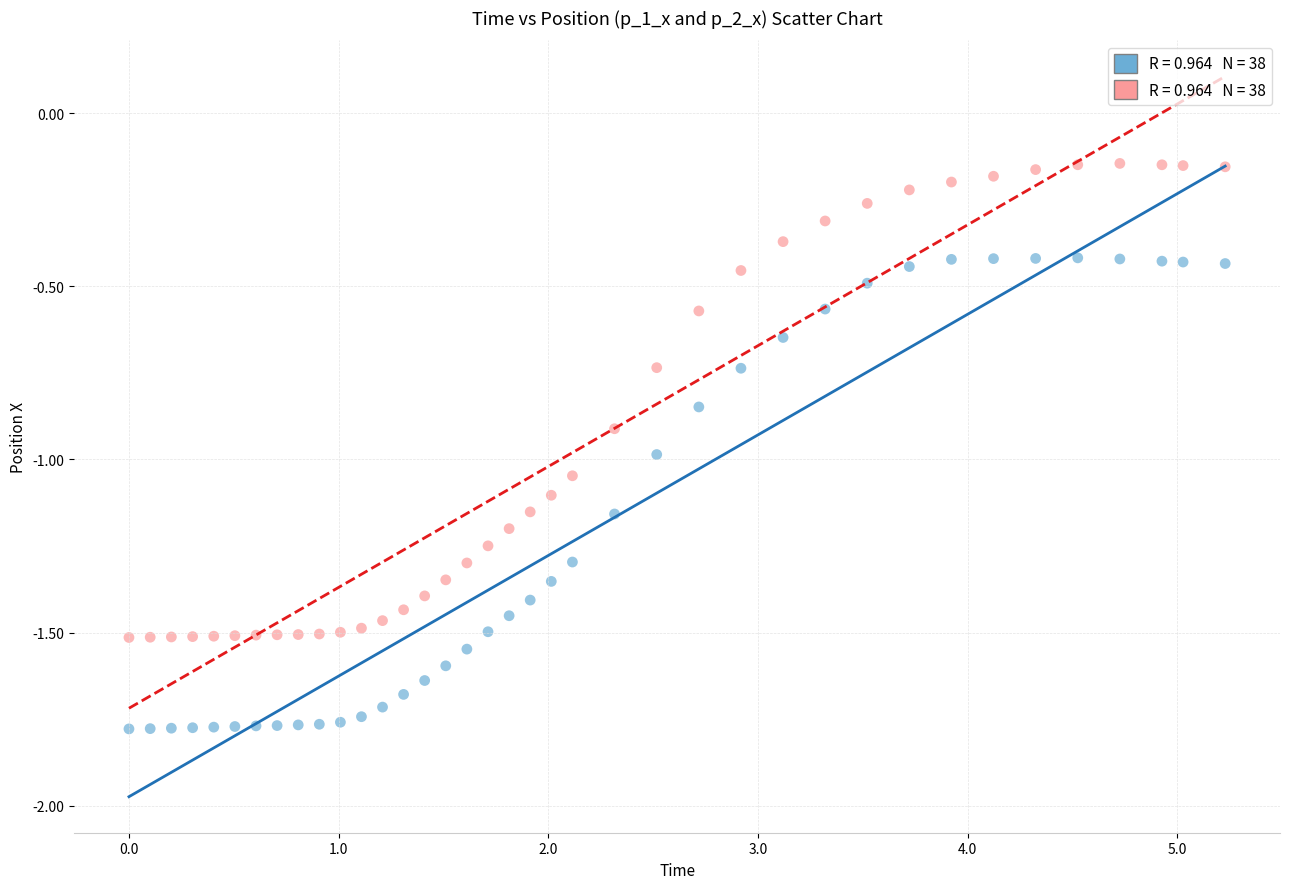

Across all data points, what is the range of Y values (max minus min)?

1.6